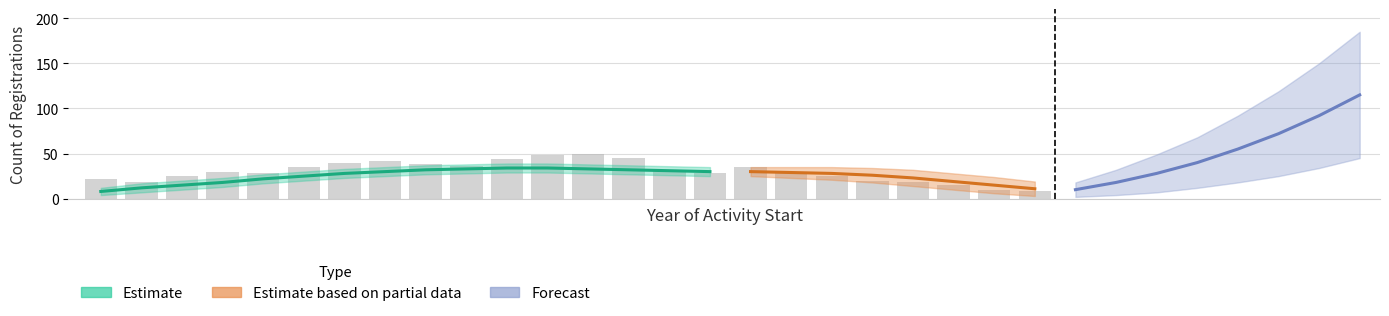

Rank the categories by value from lowest to highest.

23, 22, 21, 1, 20, 19, 0, 2, 18, 4, 15, 3, 17, 14, 5, 16, 9, 8, 6, 7, 10, 13, 11, 12